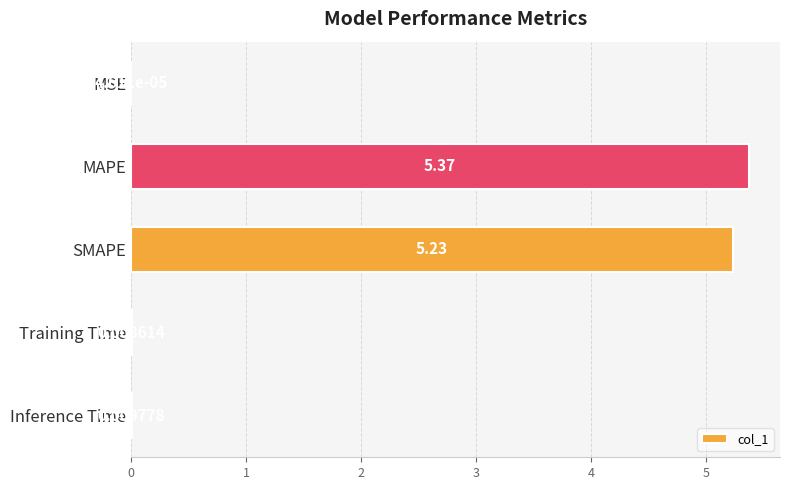

At which category does the chart reach its peak across all series?

MAPE